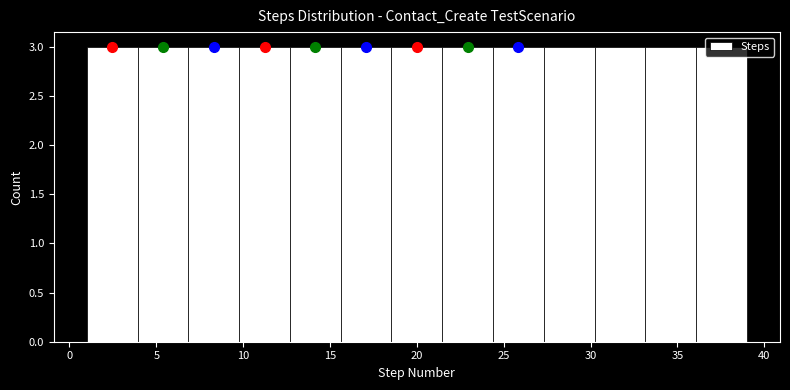

Reading left to right, list every bar in this chart as the range it spans on the x-axis followed by its height. Neither the bar edges nor the heights are printed on the chart, so give them approximately, as read against the axes.

1.0 to 4.0: 3
4.0 to 7.0: 3
7.0 to 10.0: 3
10.0 to 12.5: 3
12.5 to 15.5: 3
15.5 to 18.5: 3
18.5 to 21.5: 3
21.5 to 24.5: 3
24.5 to 27.5: 3
27.5 to 30.0: 3
30.0 to 33.0: 3
33.0 to 36.0: 3
36.0 to 39.0: 3